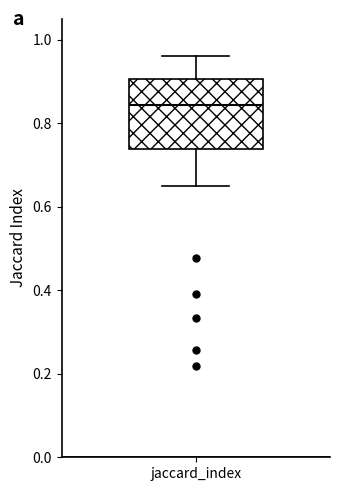

Where does the upper whisker of the box for jaccard_index end on the y-axis? The values are not printed on the chart, so give them approximately, as read against the axis.

0.96